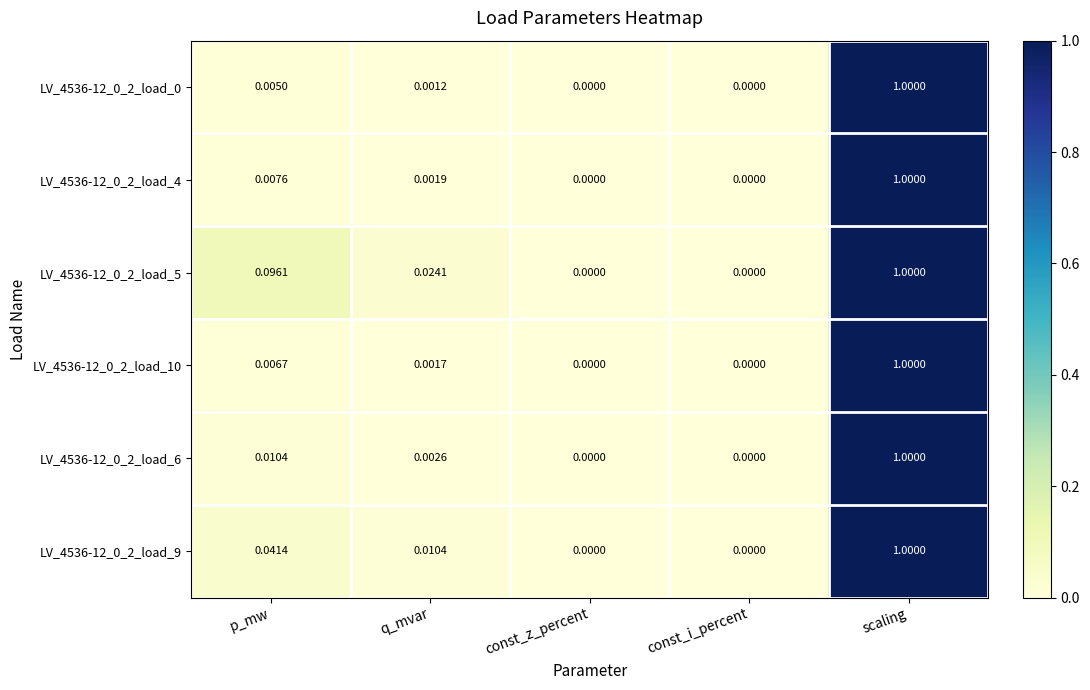

How many categories are shown in the chart?

5